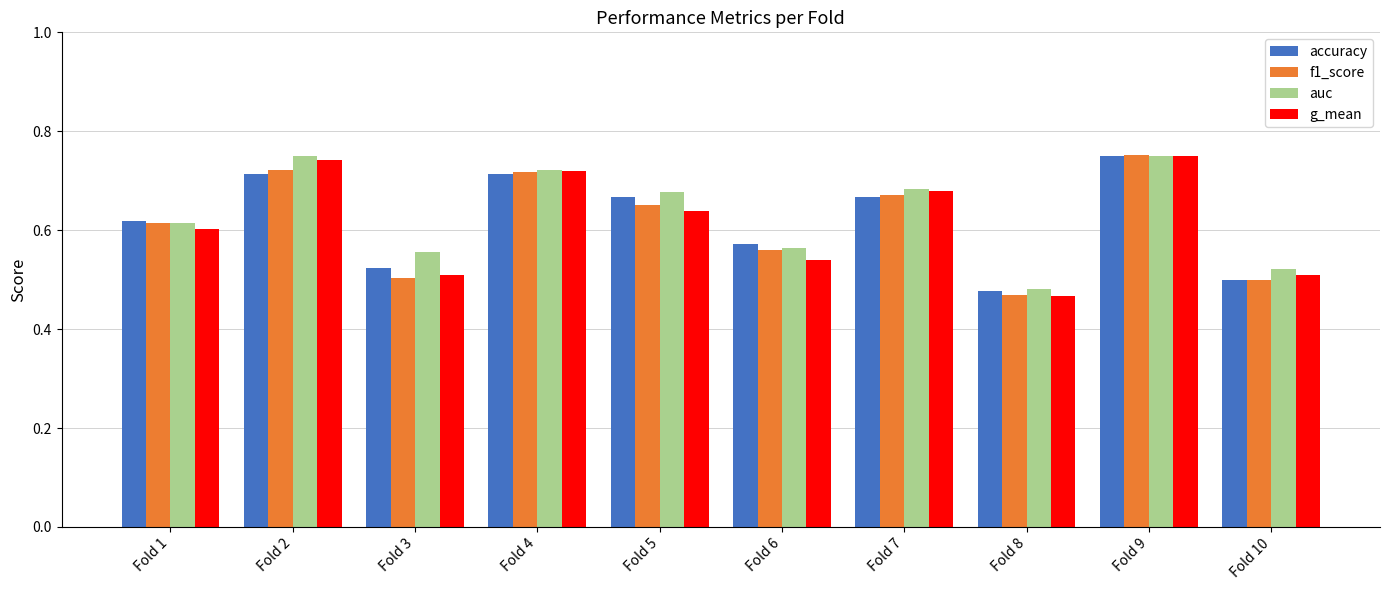

Which label corresponds to the smallest value in the chart?

Fold 8